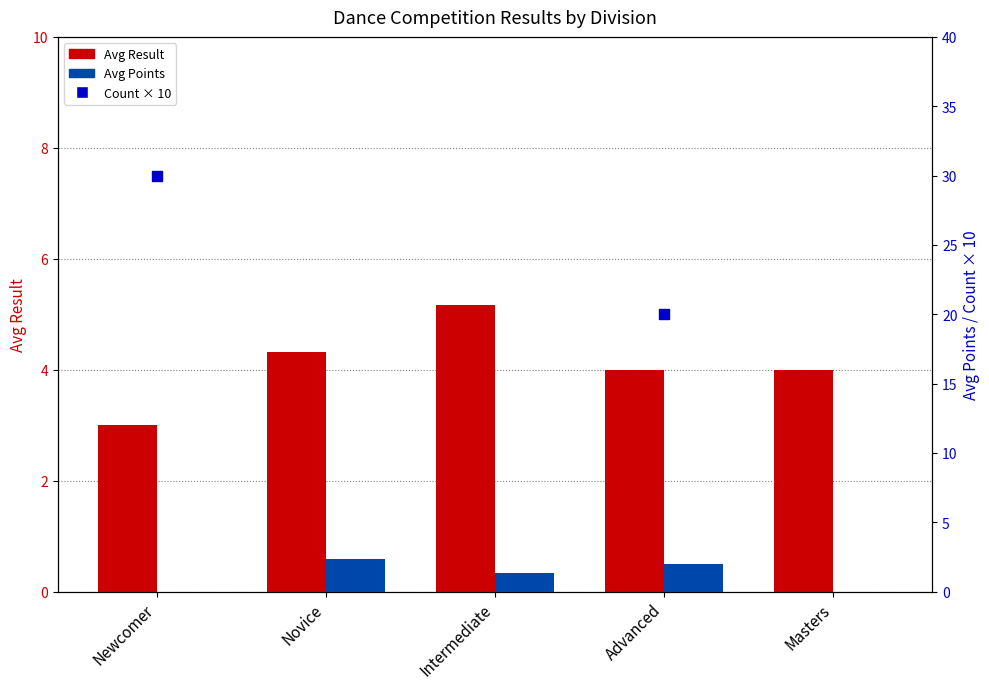

Which series has the largest total across all categories?

Count × 10